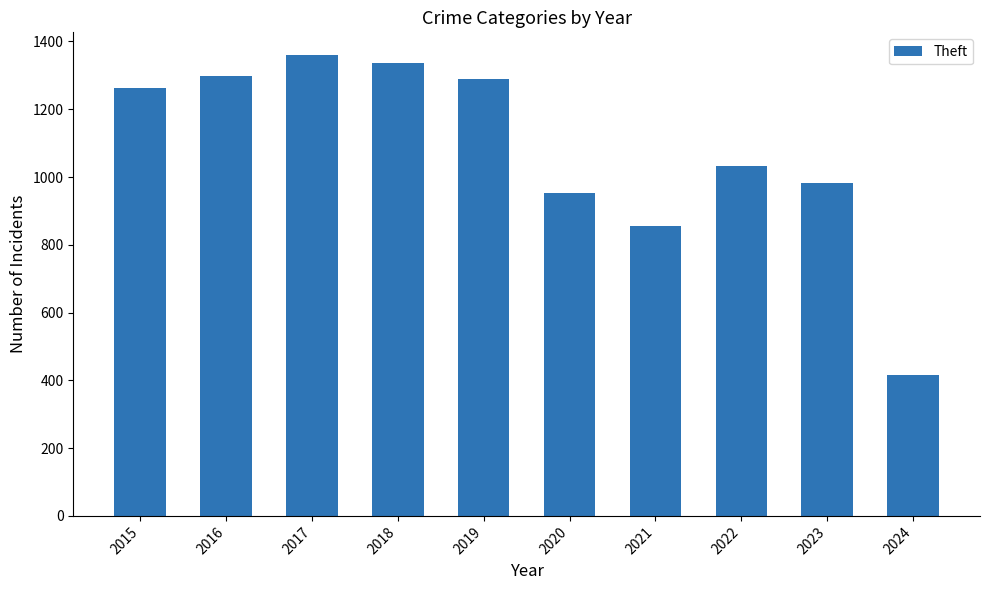

What is the value of the 2nd bar from the left?

1297